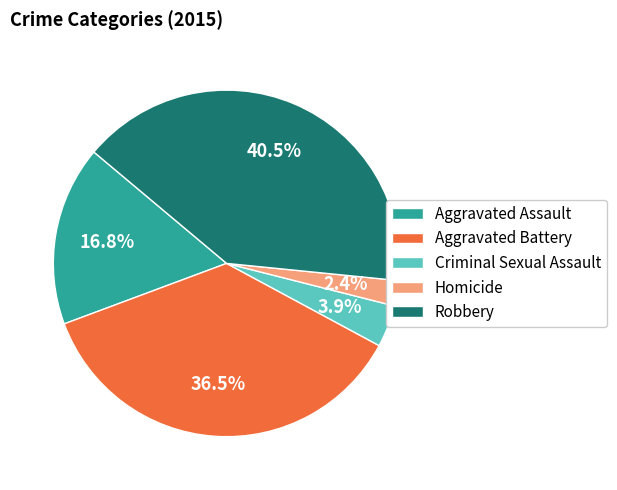

What is the smallest slice in the pie chart?

Homicide